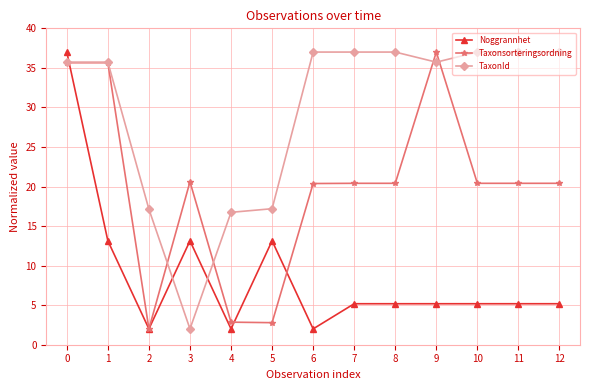

At which label does Taxonsorteringsordning first exceed 20?

0